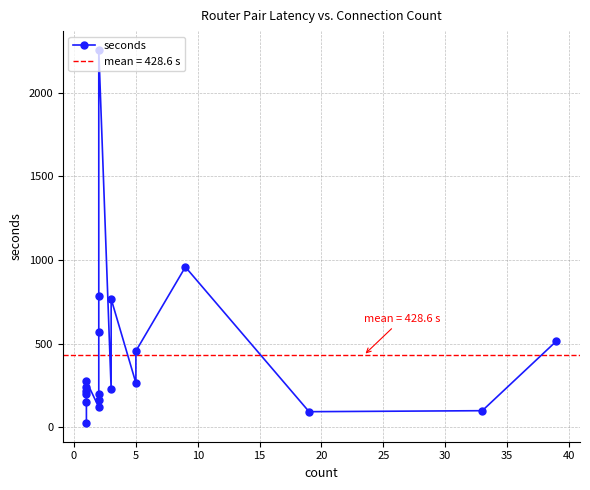

Is this an area chart (filled region under the line)?

No